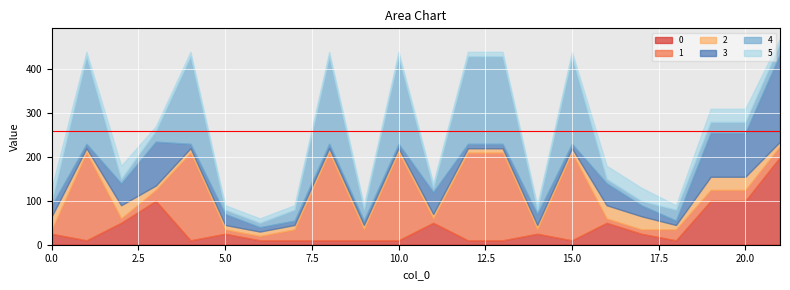

What are all the series names shown in the legend?

0, 1, 2, 3, 4, 5